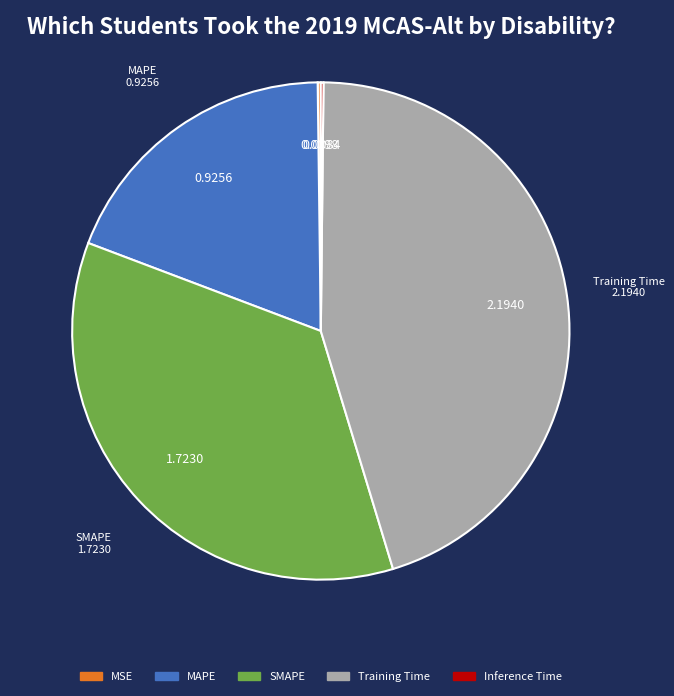

Does Training Time represent more than half of the total?

No